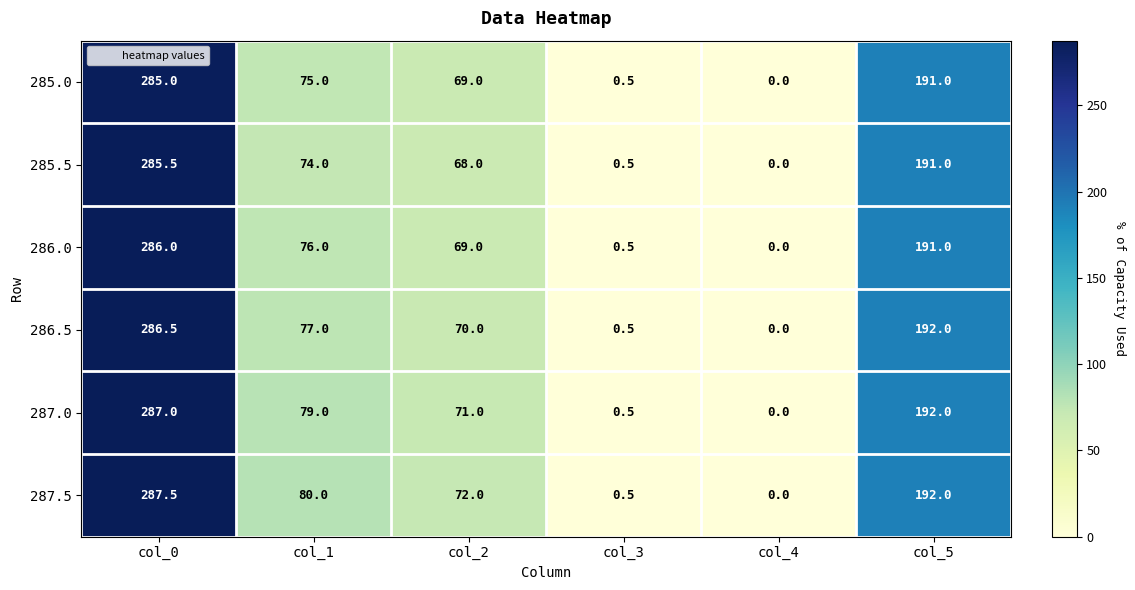

What value does the 285.5 series have at col_0?

285.5